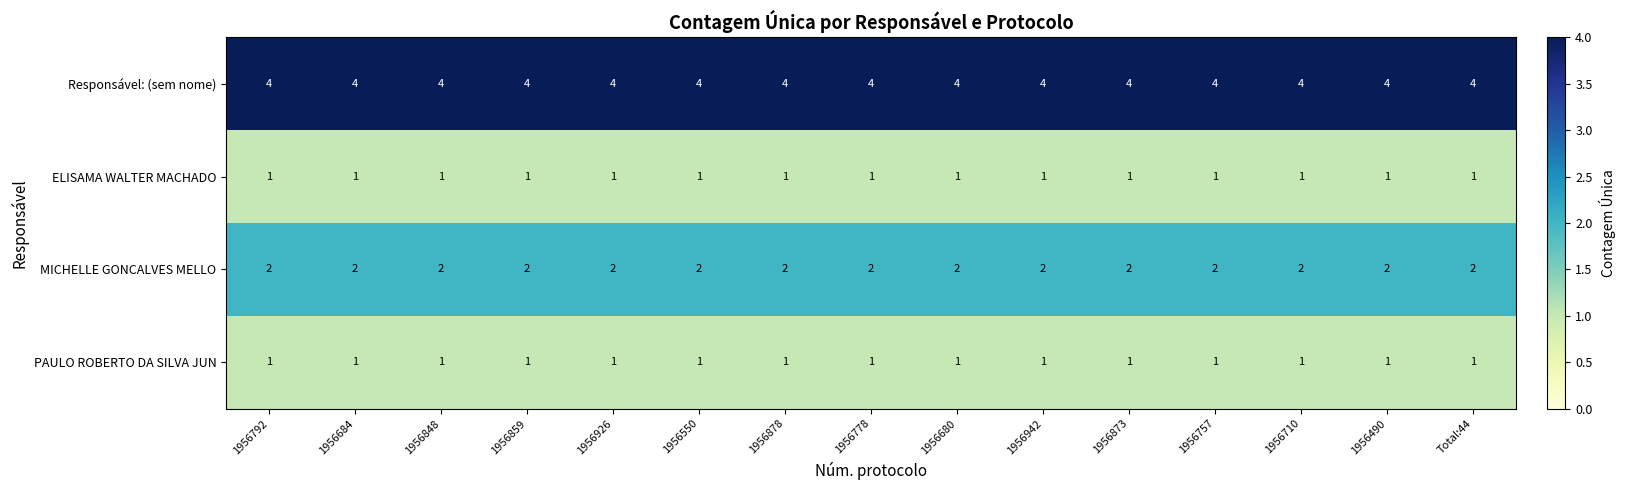

What is the sum of all PAULO ROBERTO DA SILVA JUN values?

15